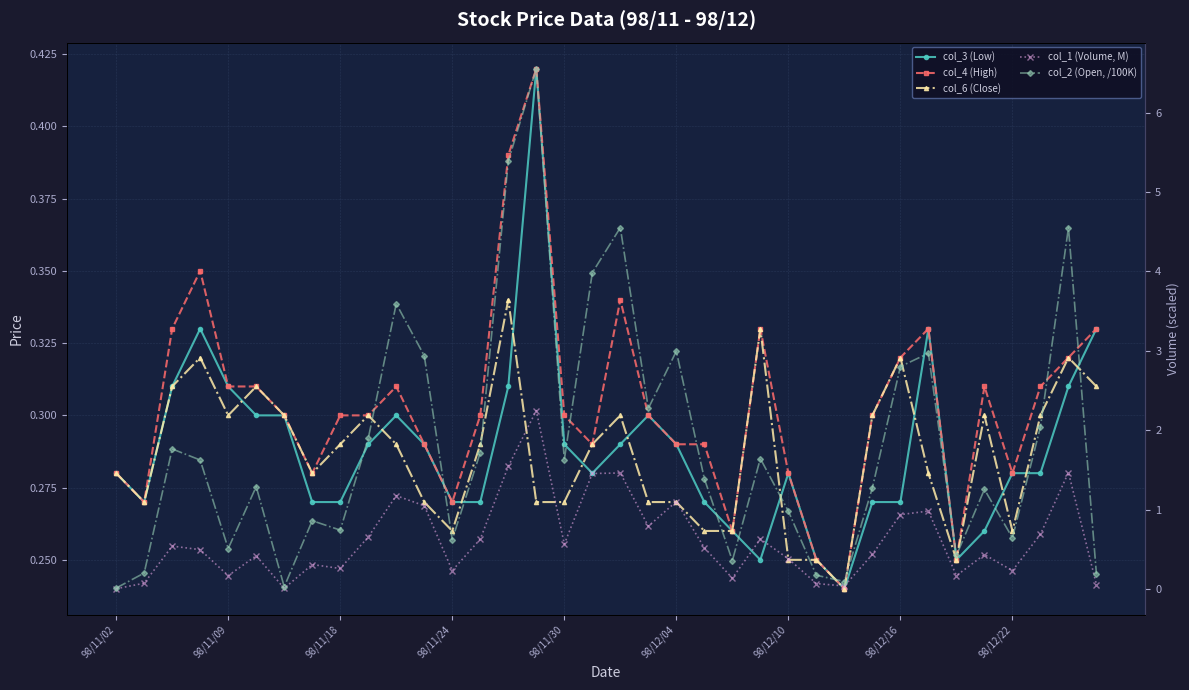

Which series has the largest range (max minus min)?

col_2 (Open, /100K)